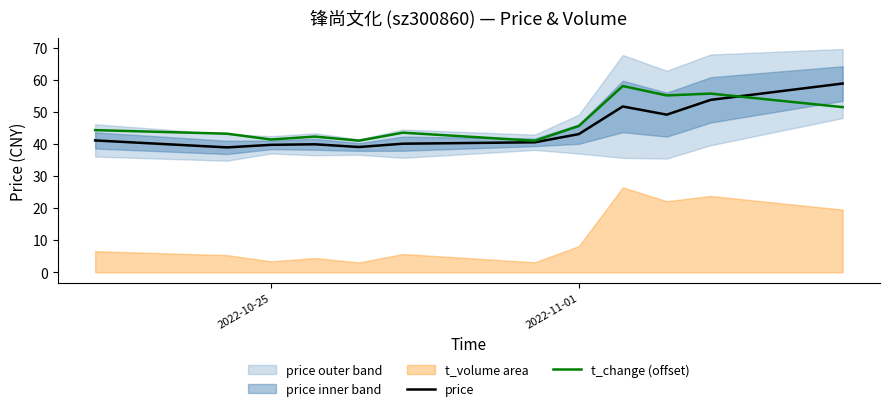

What is the maximum value for t_change (offset)?

58.0